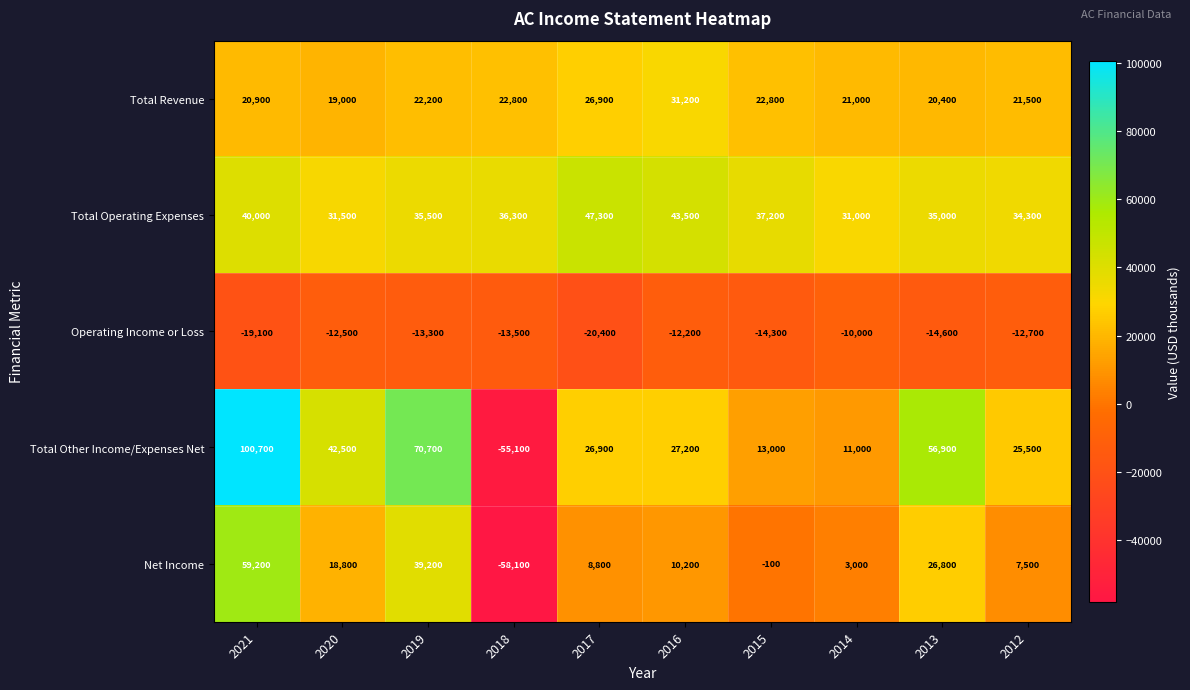

What is the total value across all series at 2019?

154300